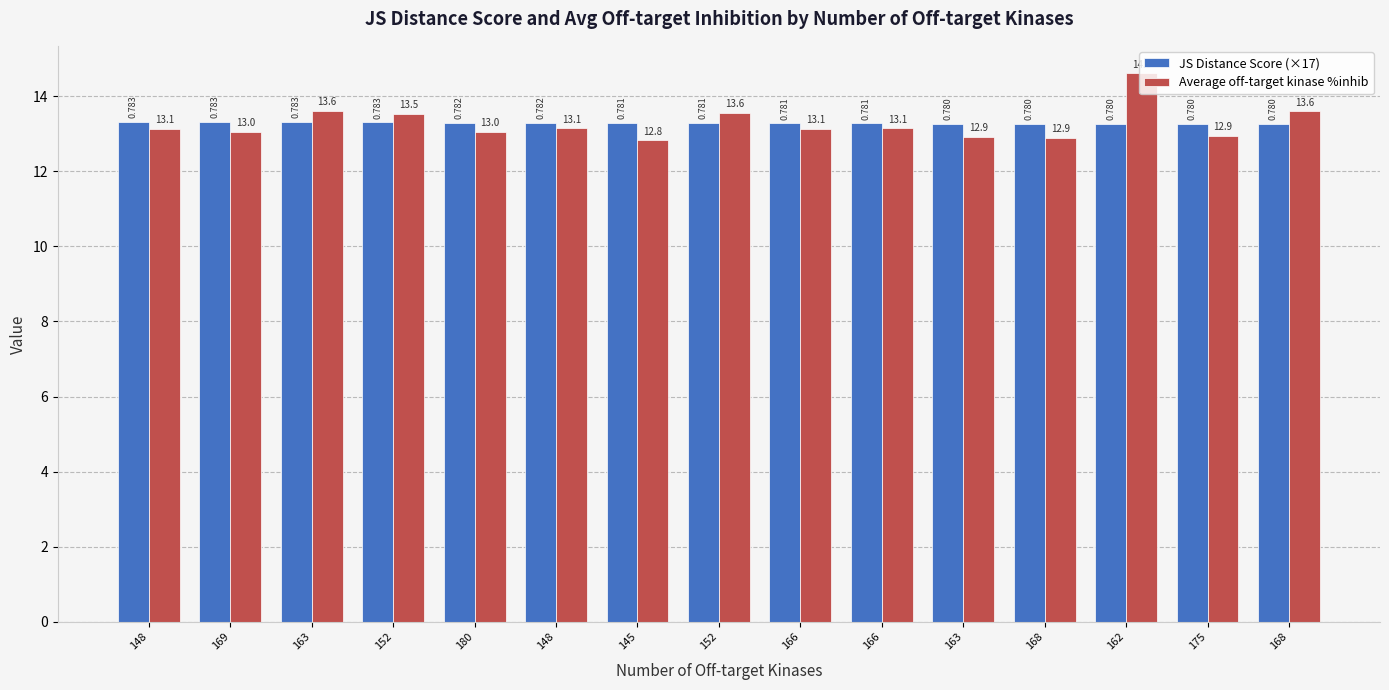

What is the approximate value of Average off-target kinase %inhib at 145?

12.8